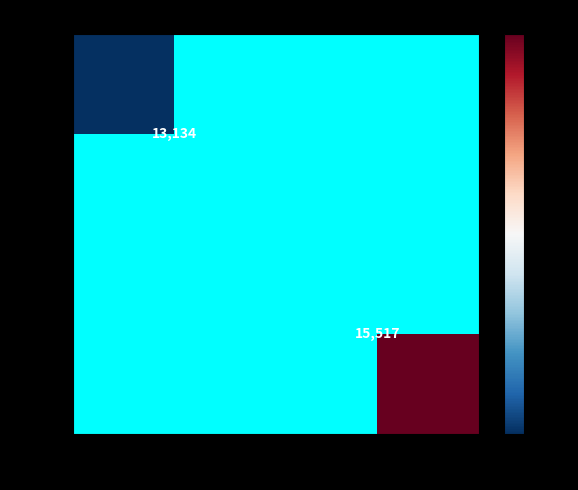

How many categories are shown in the chart?

2